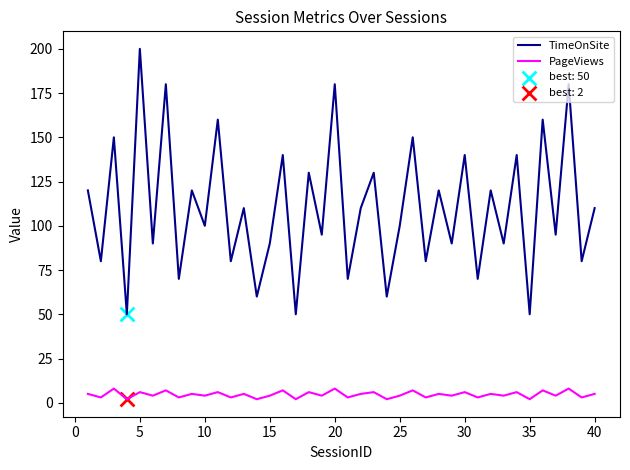

Which series has the largest total across all categories?

TimeOnSite